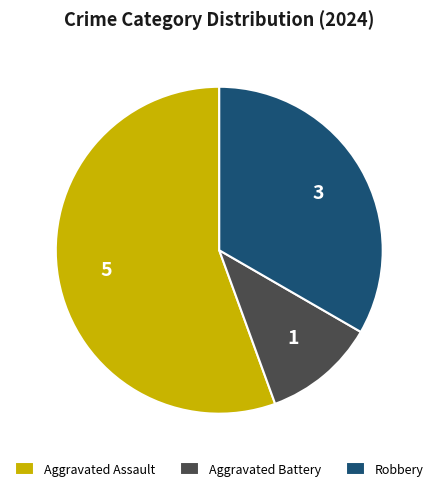

Rank the categories by value from lowest to highest.

Aggravated Battery, Robbery, Aggravated Assault